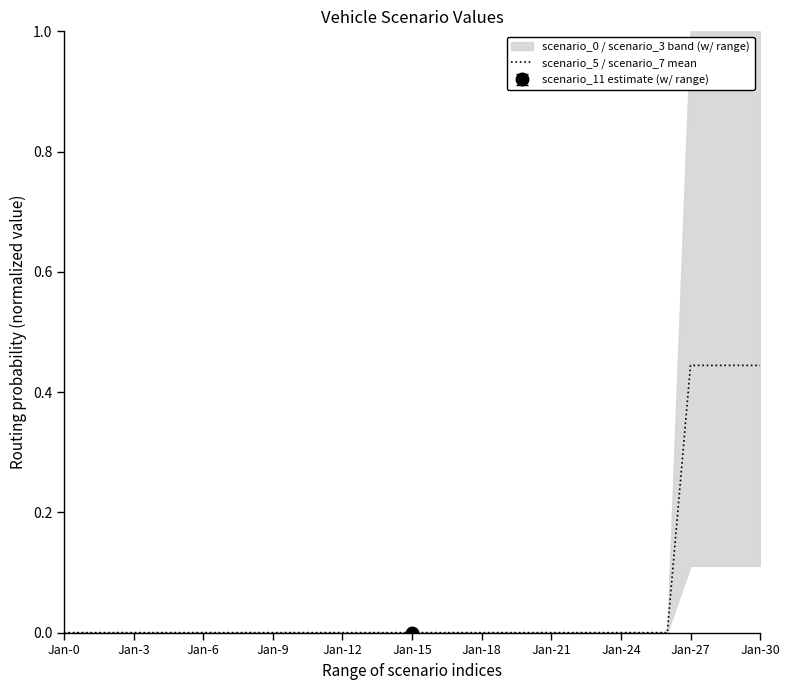

Reading left to right, extract all data points from this chart.

0.0	0.0	0.0	0.0	0.0	0.0	0.0	0.0	0.0	0.0	0.0	0.0	0.0	0.0	0.0	0.0	0.0	0.0	0.0	0.0	0.0	0.0	0.0	0.0	0.0	0.0	0.0	0.4	0.4	0.4	0.4